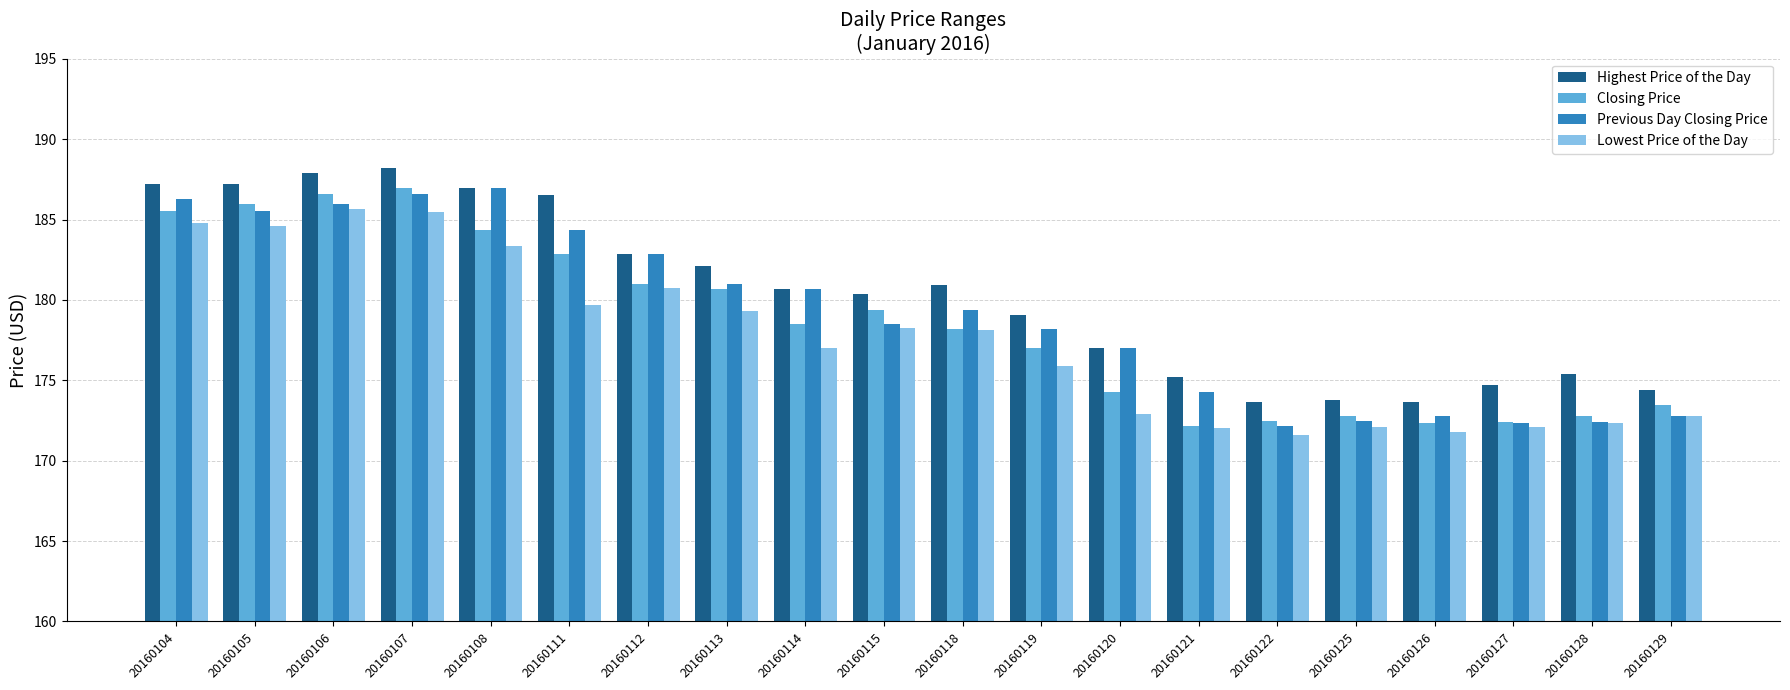

What is the spread (max minus min) of values at 20160125?

1.7